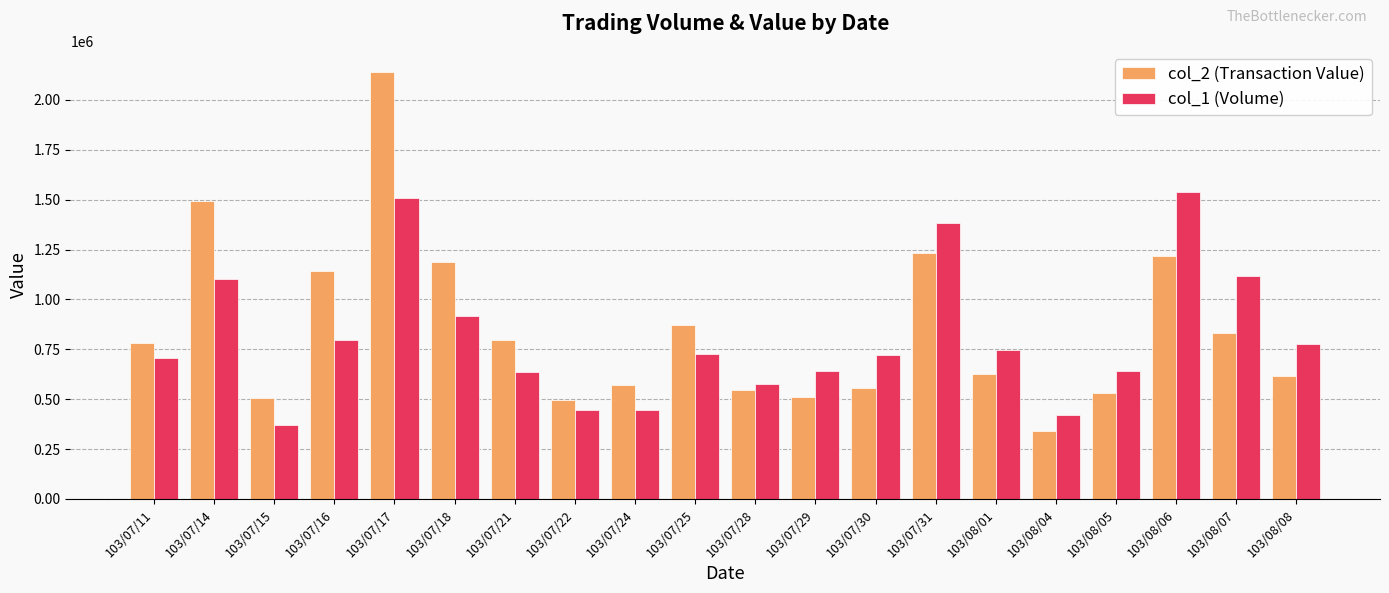

What are all the series names shown in the legend?

col_2 (Transaction Value), col_1 (Volume)